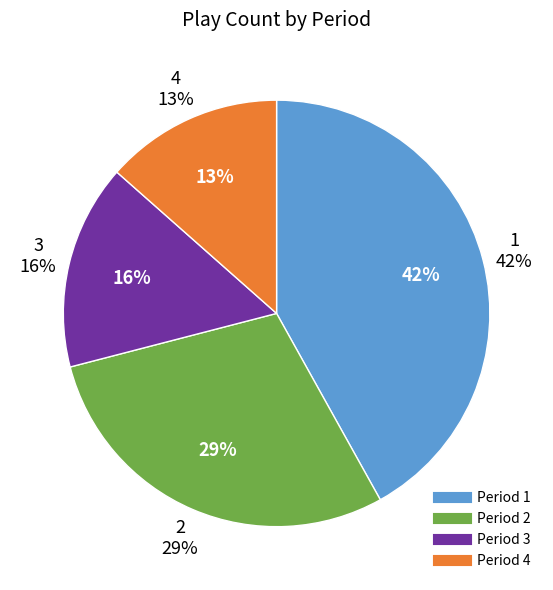

Between 2 and 3, which is larger?

2